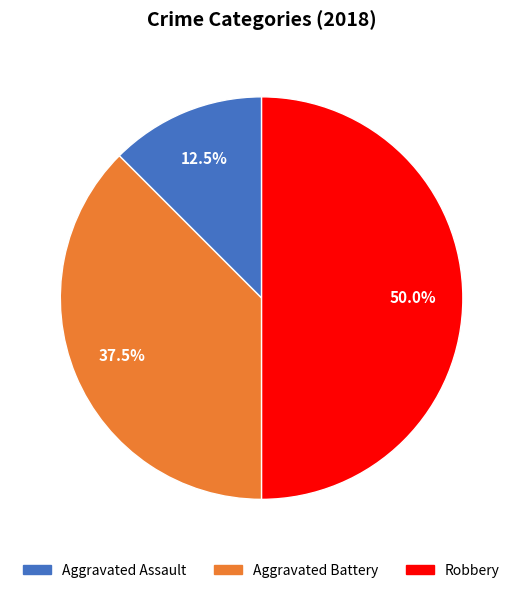

Which slice is the largest?

Robbery